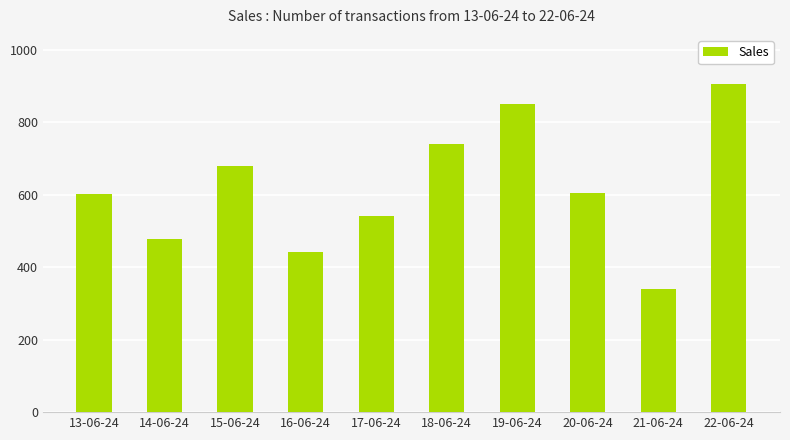

The value at 15-06-24 is 920. True or false?

False